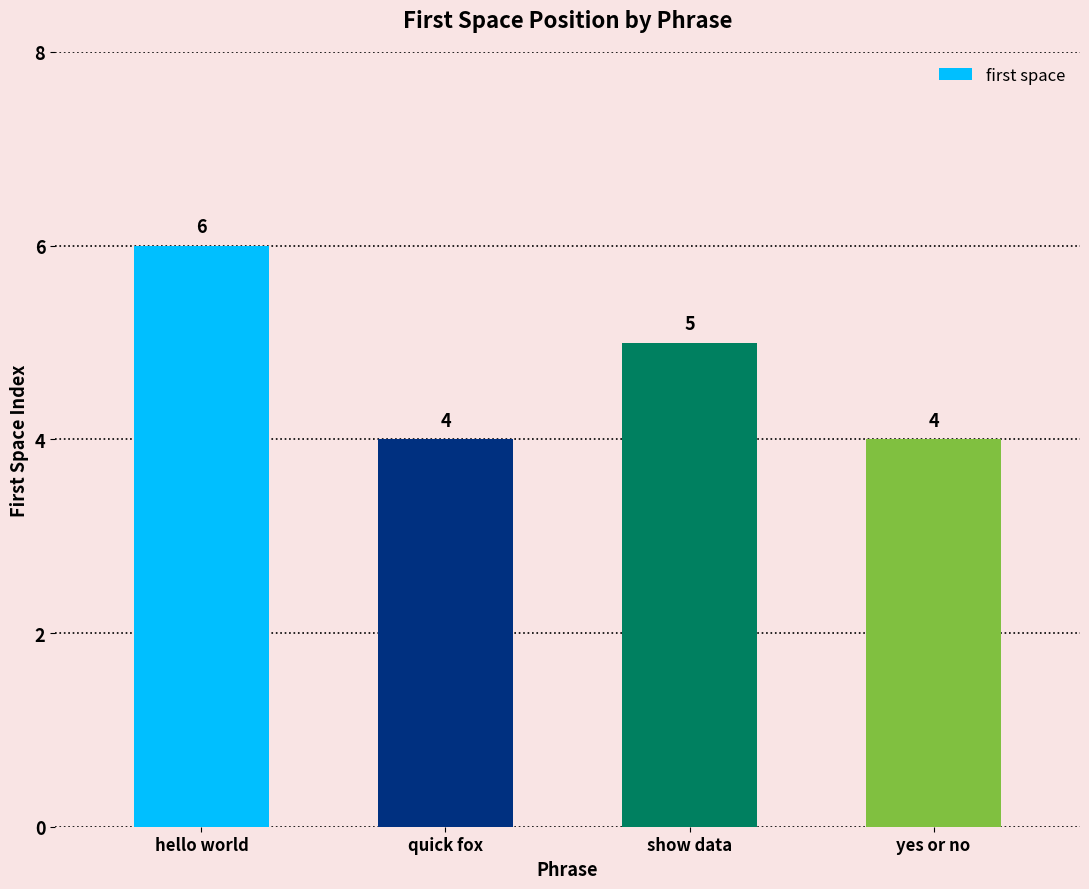

Between quick fox and hello world, which is larger?

hello world